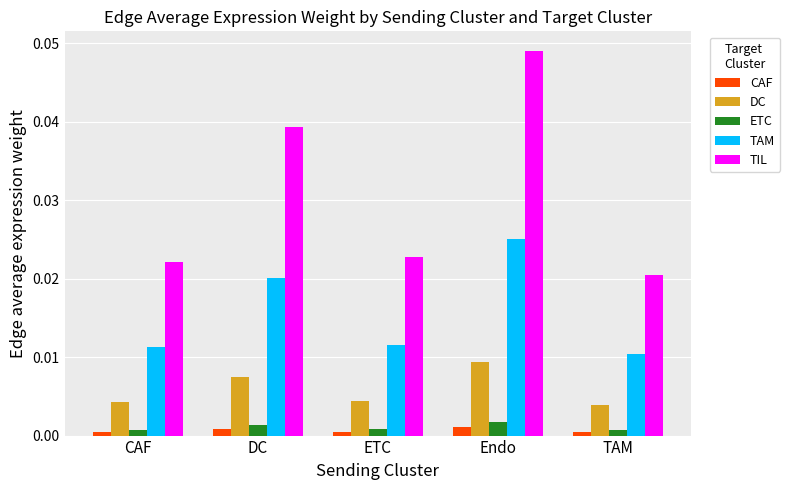

Rank the series by their maximum value, from highest to lowest.

TIL, TAM, DC, ETC, CAF